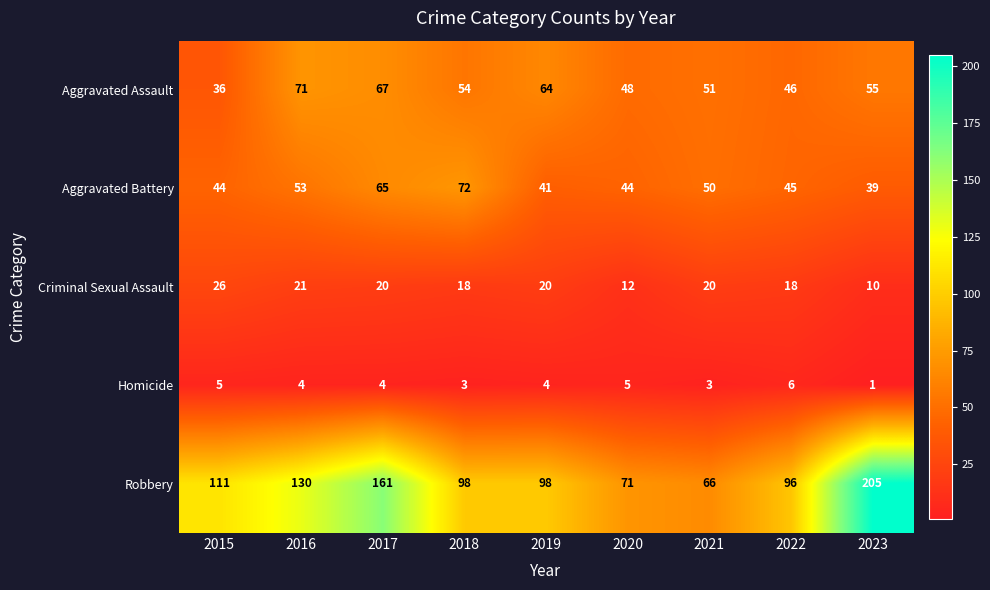

The value of Robbery at 2015 is 111. True or false?

True